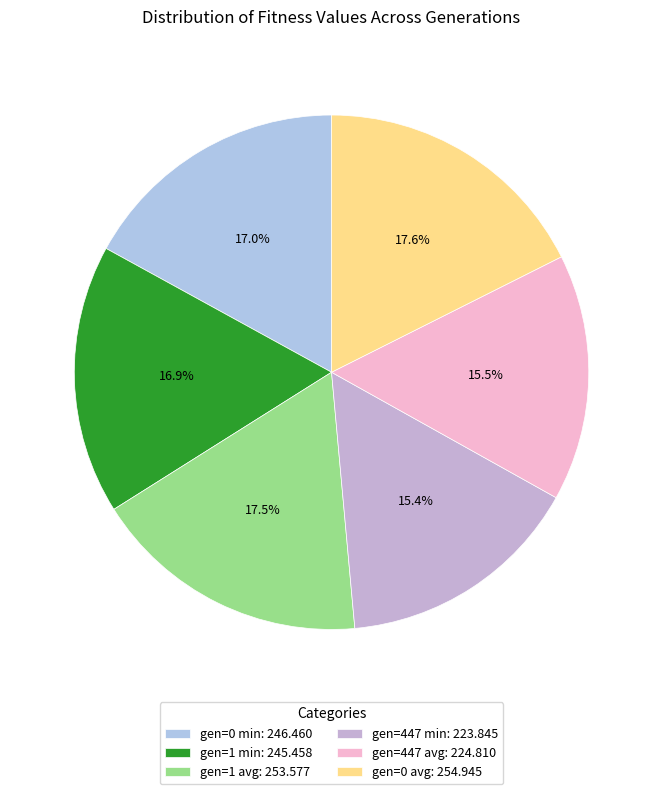

True or false: gen=1 avg accounts for 17% of the total.

True